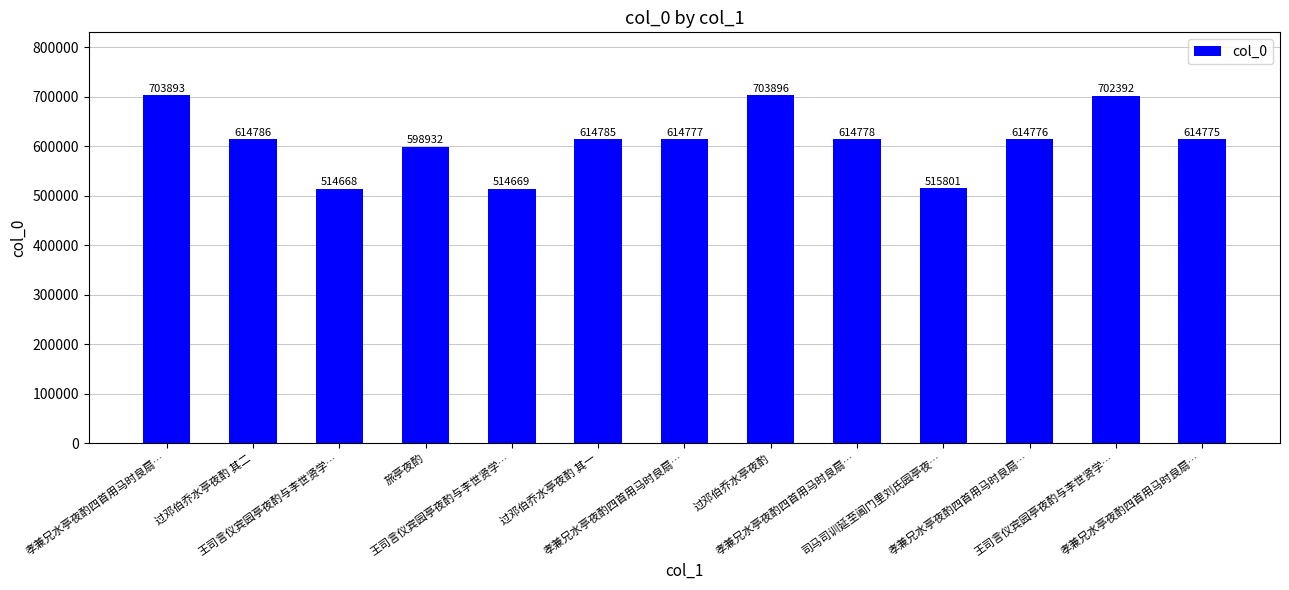

The value at 孝兼兄水亭夜酌四首用马时良扇… is 296528. True or false?

False